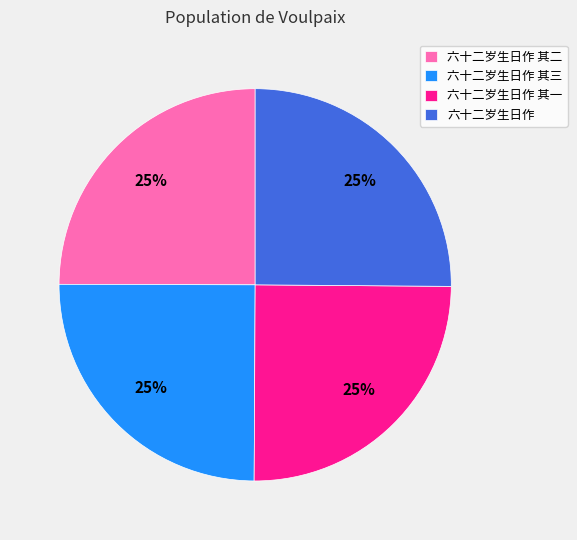

Does any single category account for the majority?

No